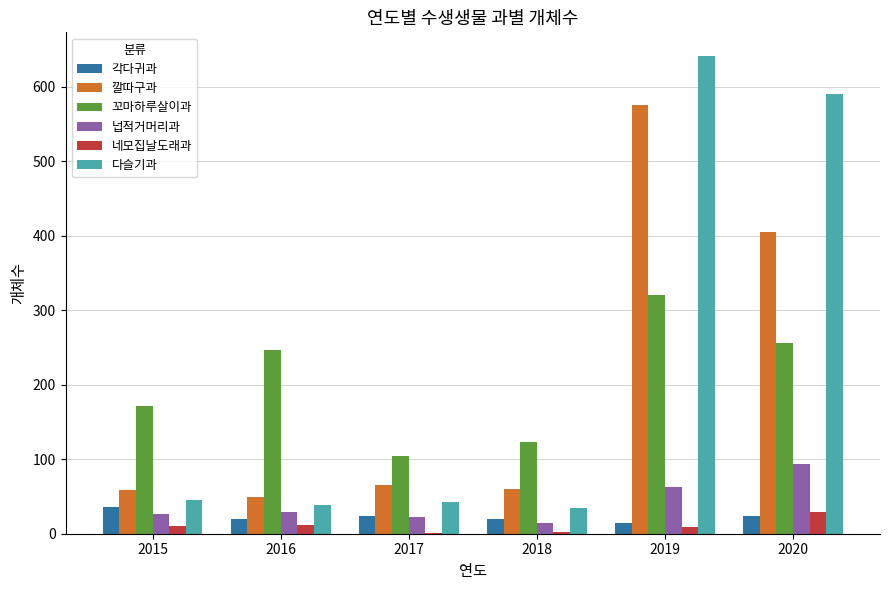

The value of 꼬마하루살이과 at 2015 is 172. True or false?

True